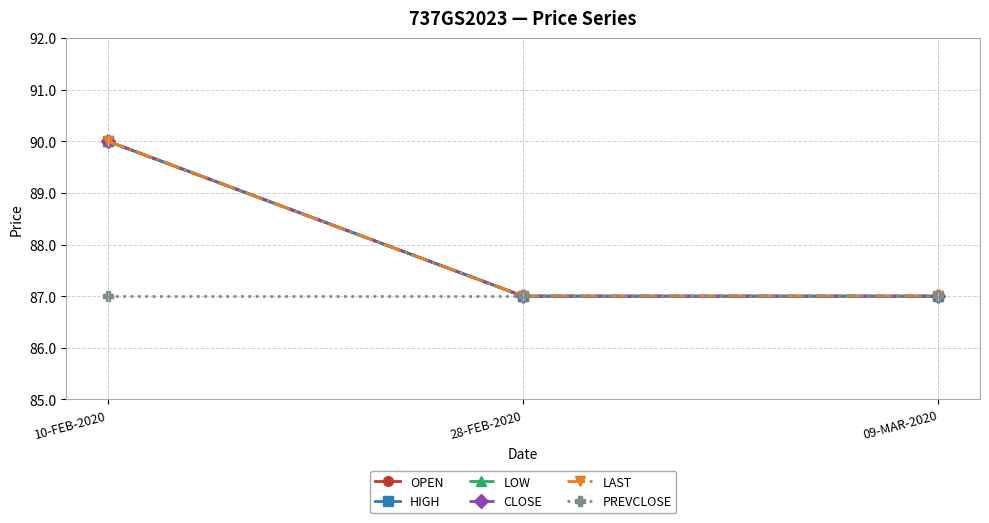

Is this an area chart (filled region under the line)?

No